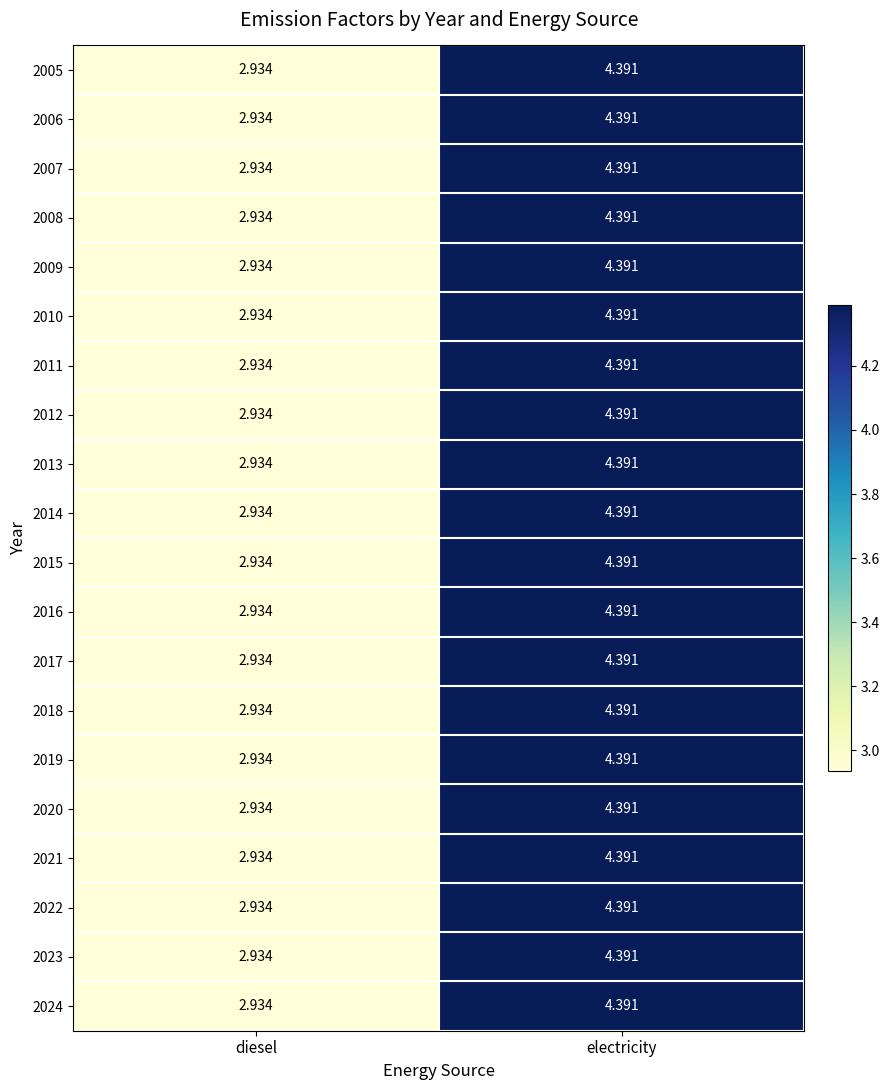

How many series are shown in this chart?

20